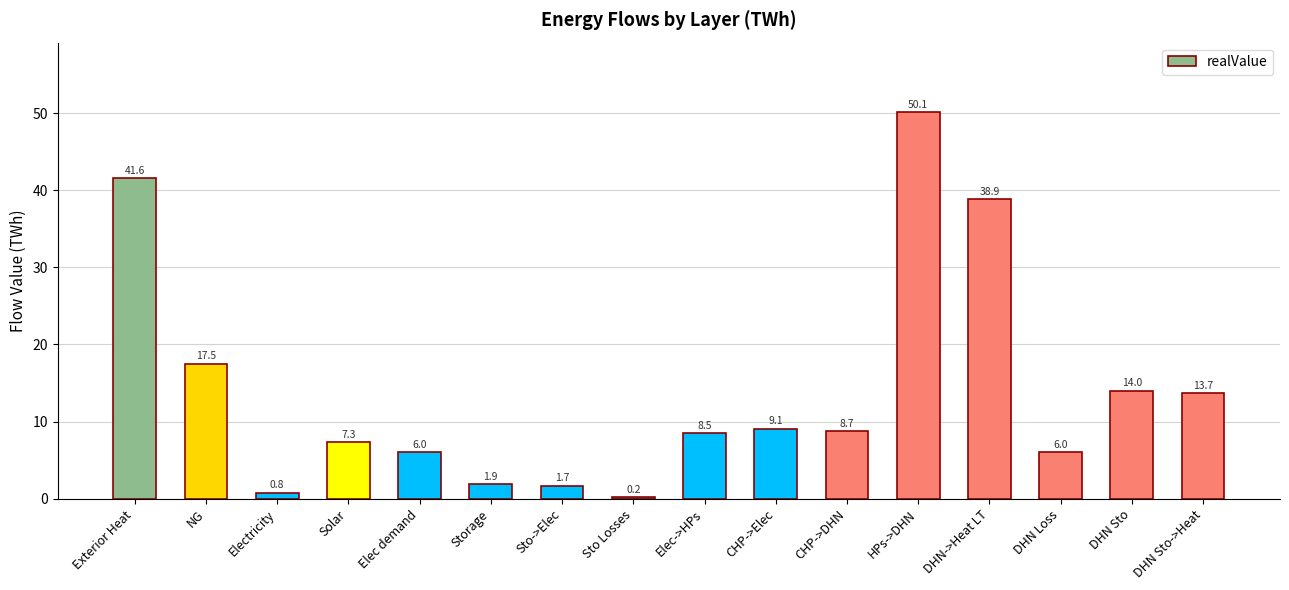

What is the label of the 8th bar from the right?

Elec->HPs